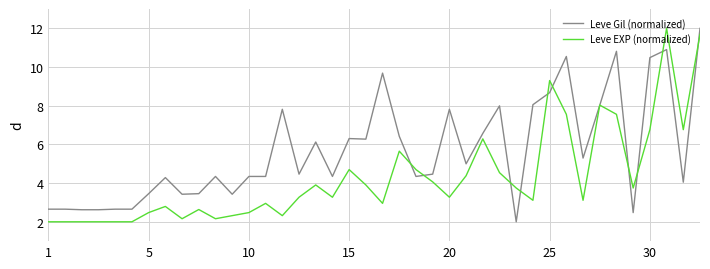

Which series has the largest total across all categories?

Leve Gil (normalized)